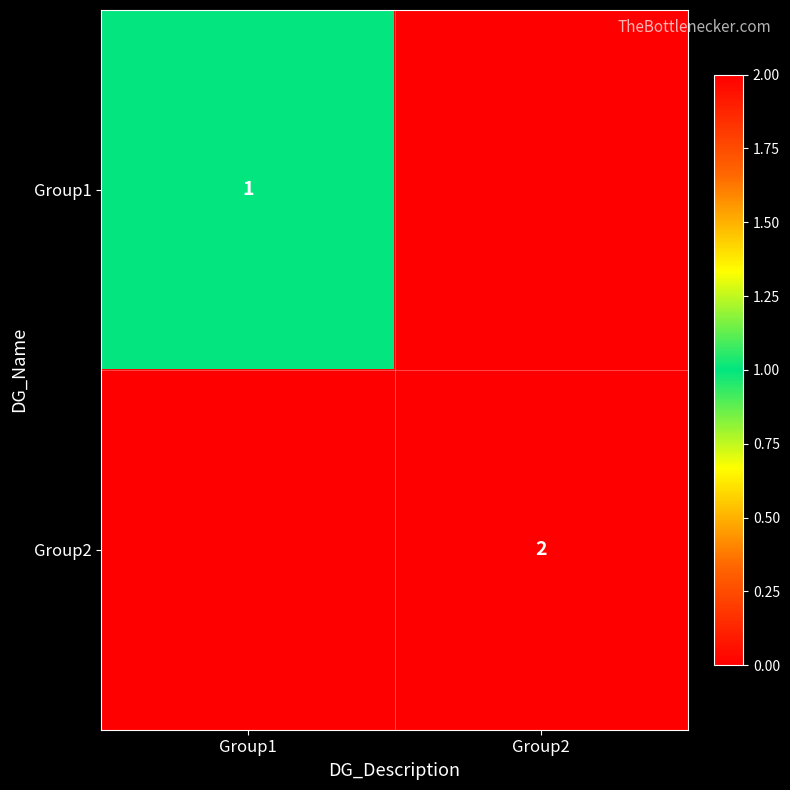

The Group2 series shows 1 at Group2. True or false?

False